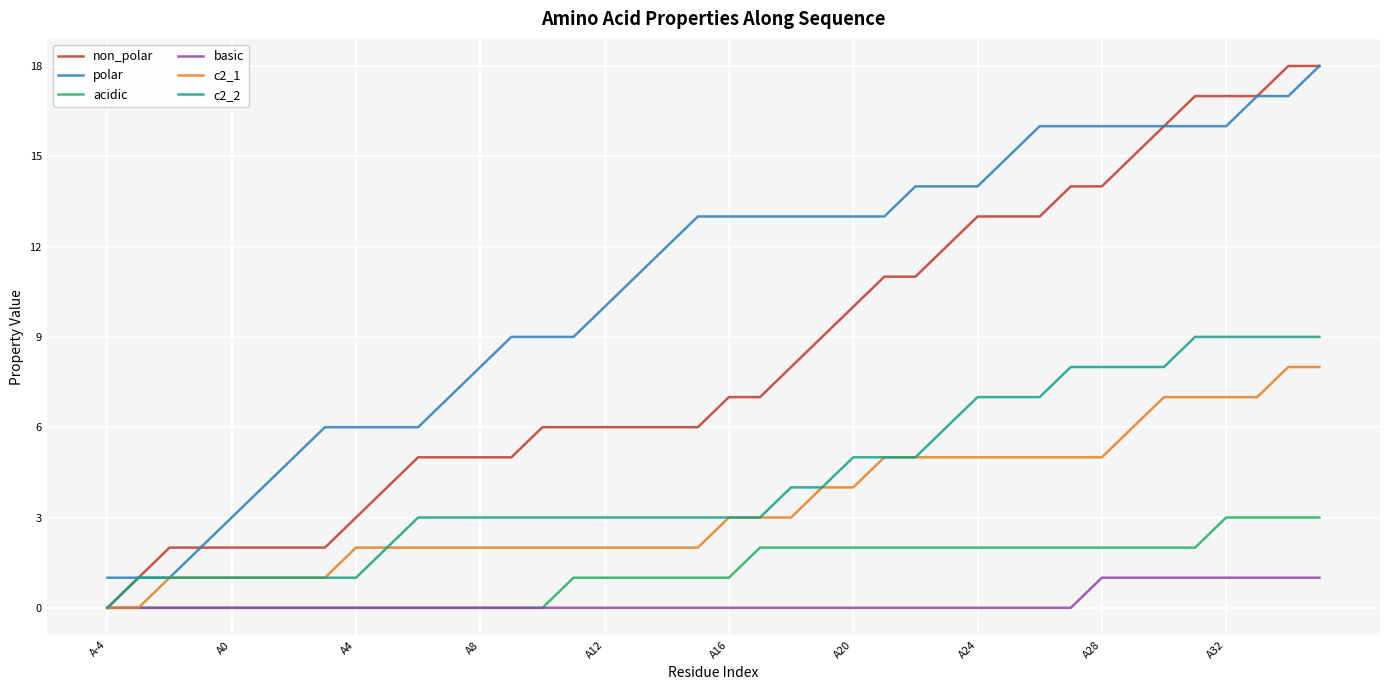

What are all the series names shown in the legend?

non_polar, polar, acidic, basic, c2_1, c2_2